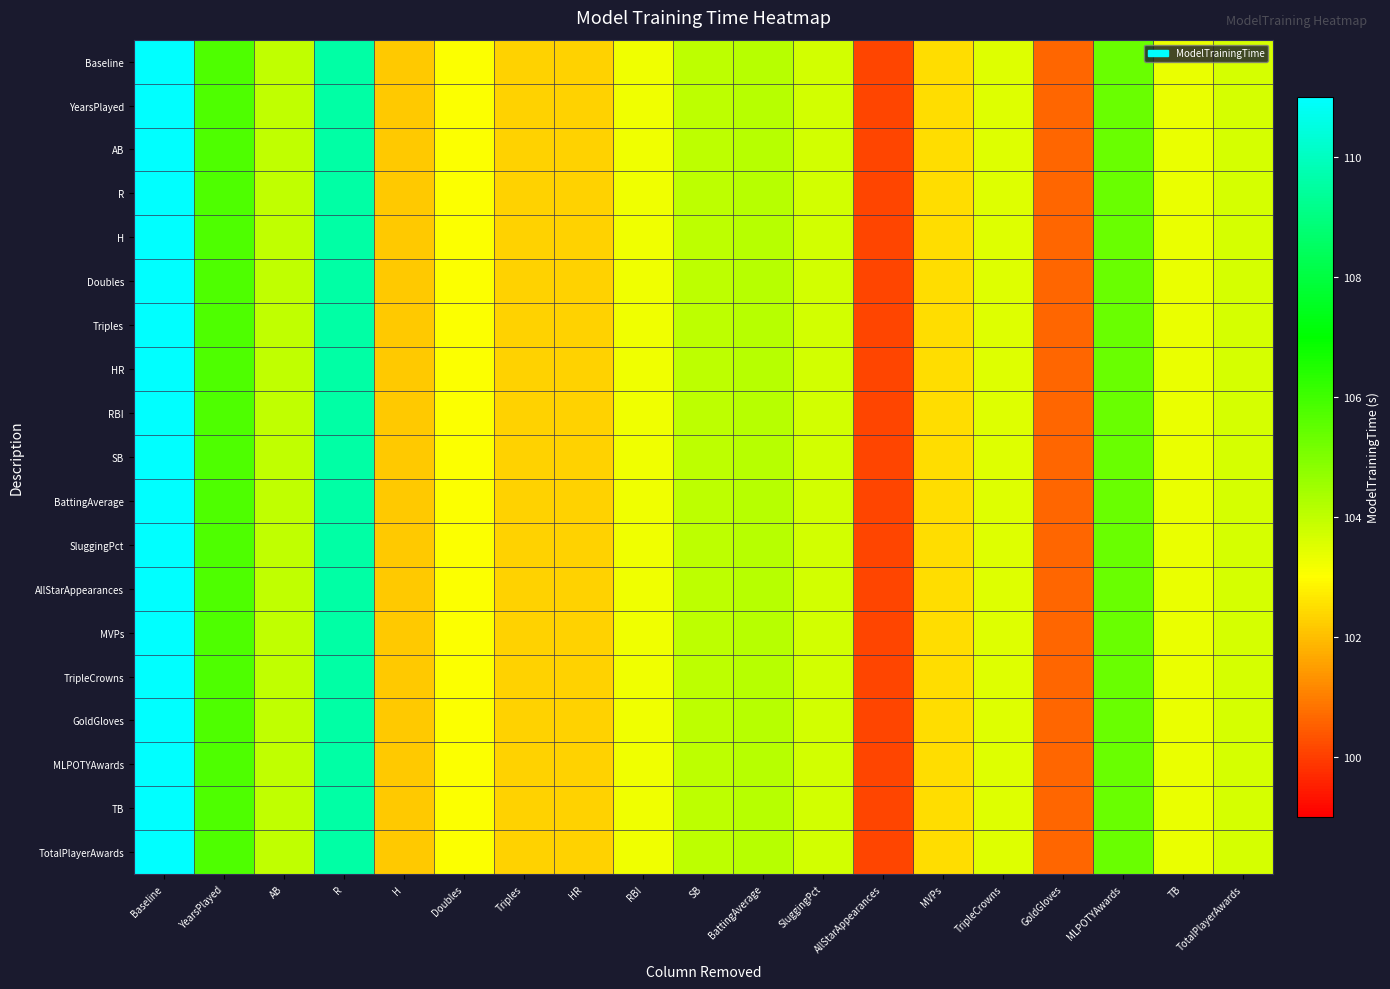

Rank the series at BattingAverage from highest to lowest value.

Baseline, YearsPlayed, AB, R, H, Doubles, Triples, HR, RBI, SB, BattingAverage, SluggingPct, AllStarAppearances, MVPs, TripleCrowns, GoldGloves, MLPOTYAwards, TB, TotalPlayerAwards